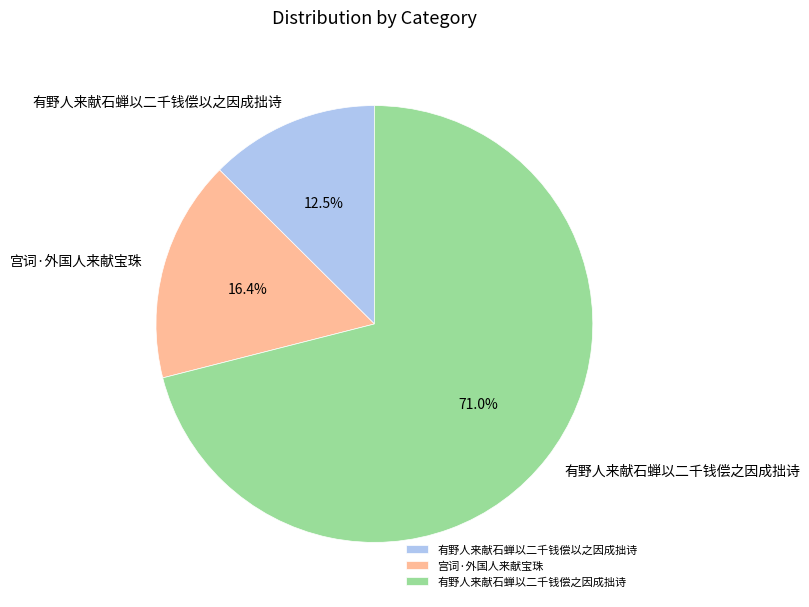

How many slices are in this pie chart?

3